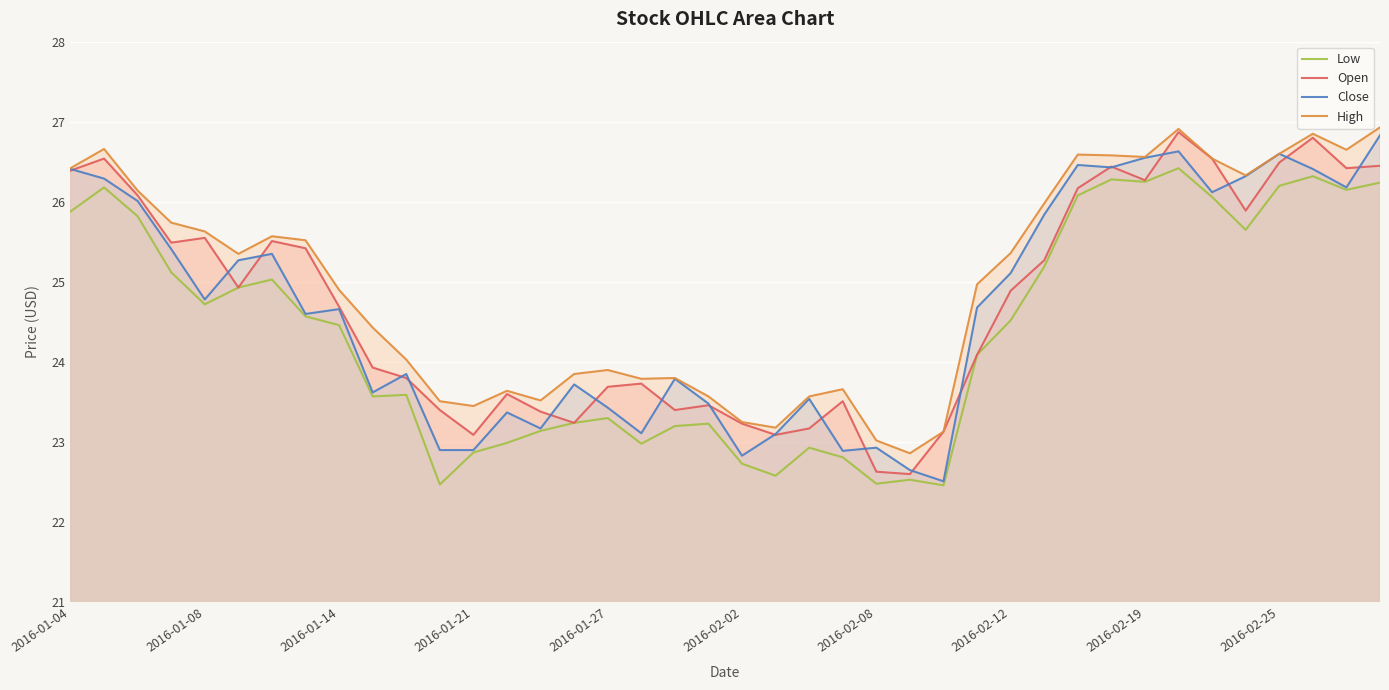

Does the chart display data point markers on the line(s)?

No